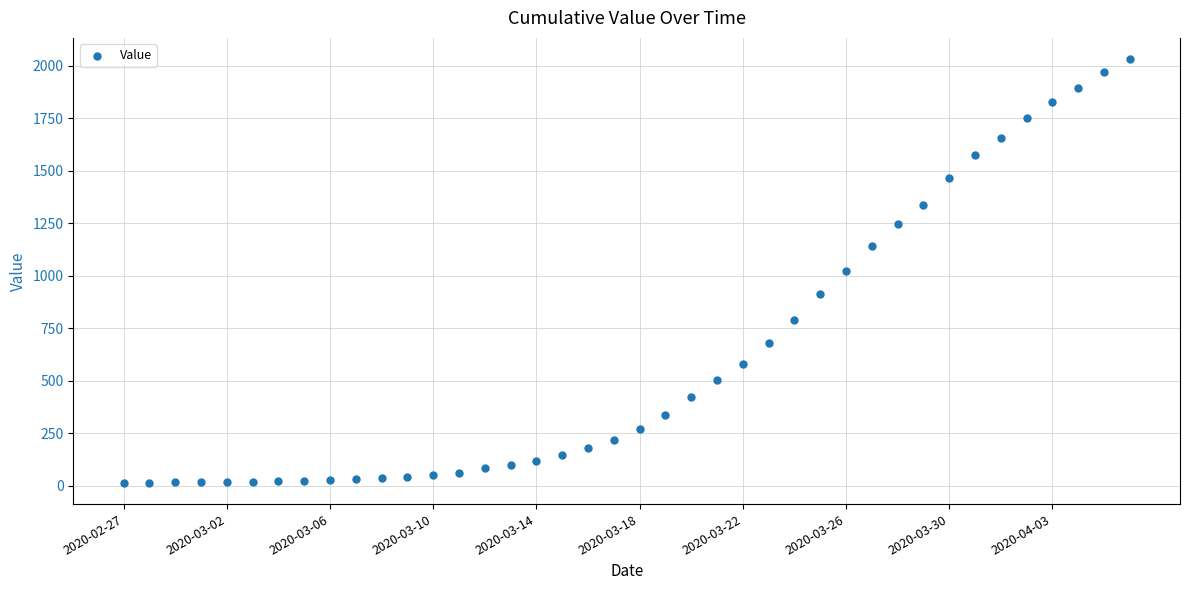

What is the range of Y values (max minus min)?

2019